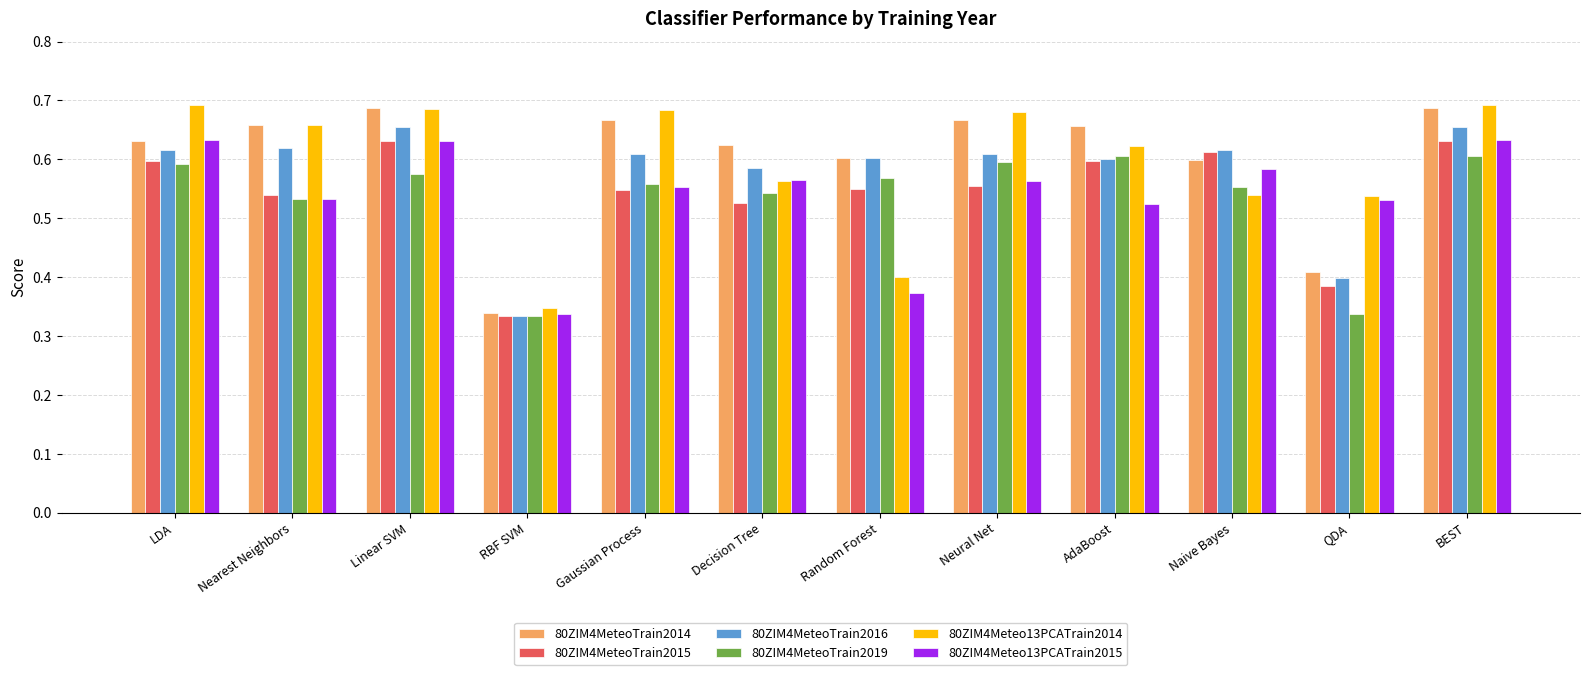

Count the 80ZIM4MeteoTrain2019 values in the range 0 to 1.

12